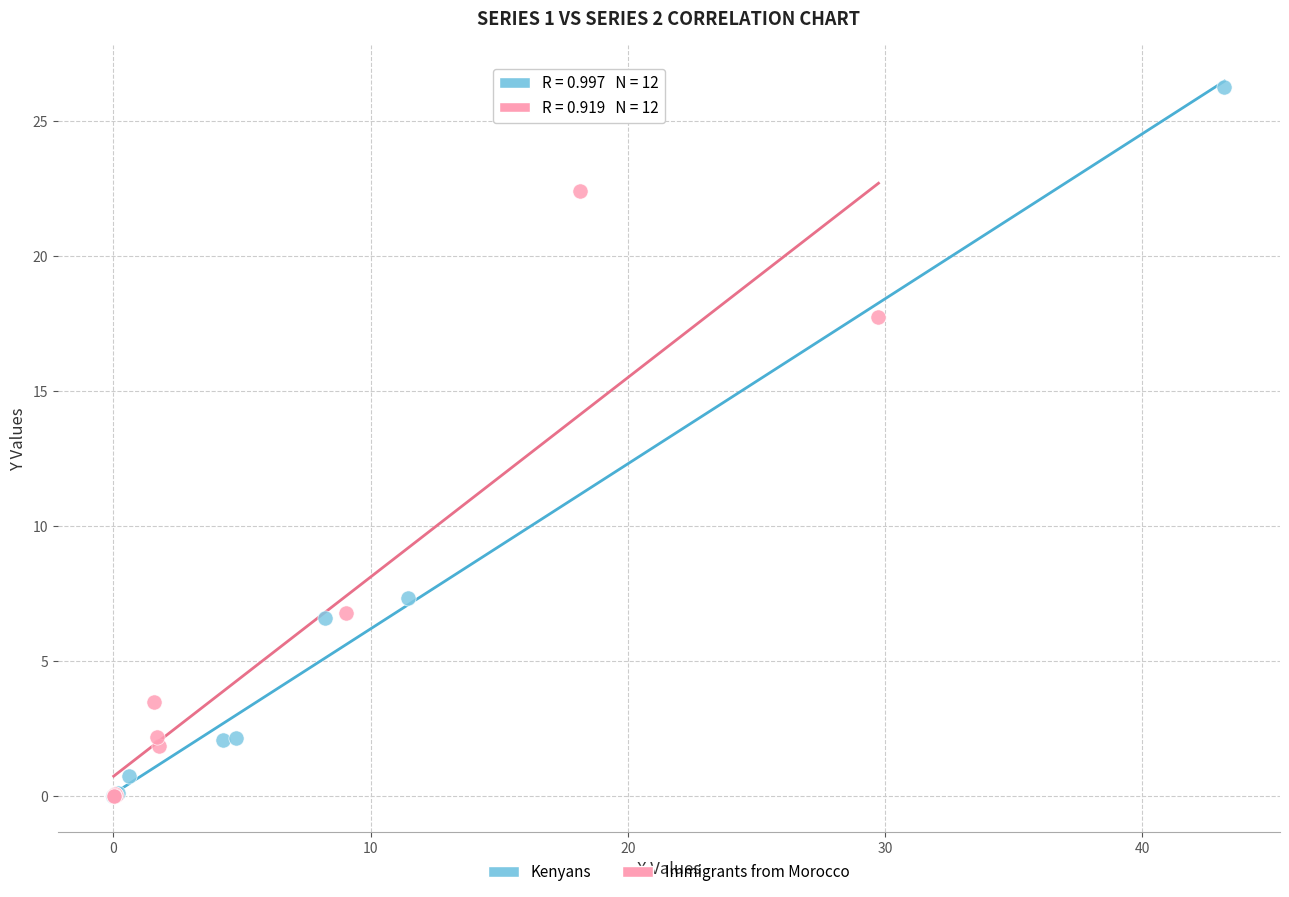

Which series reaches the maximum Y coordinate?

Kenyans